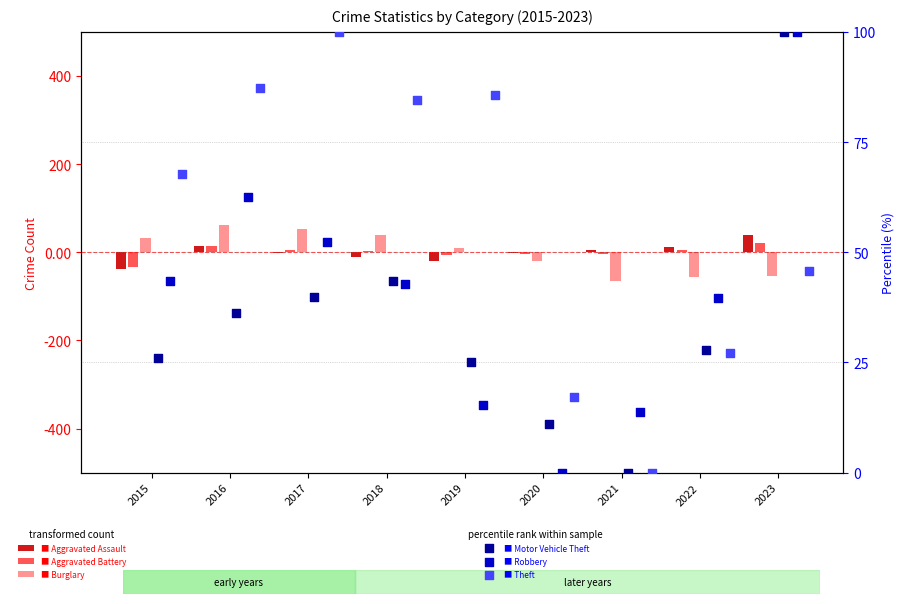

At which category is the sum across all series the highest?

2016